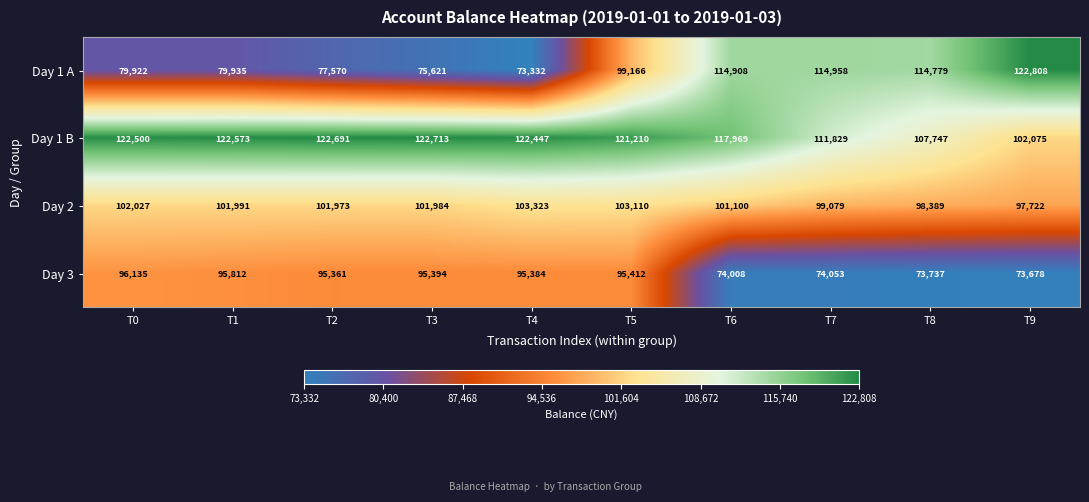

Where is Day 2 nearest to the value 100522?

T6